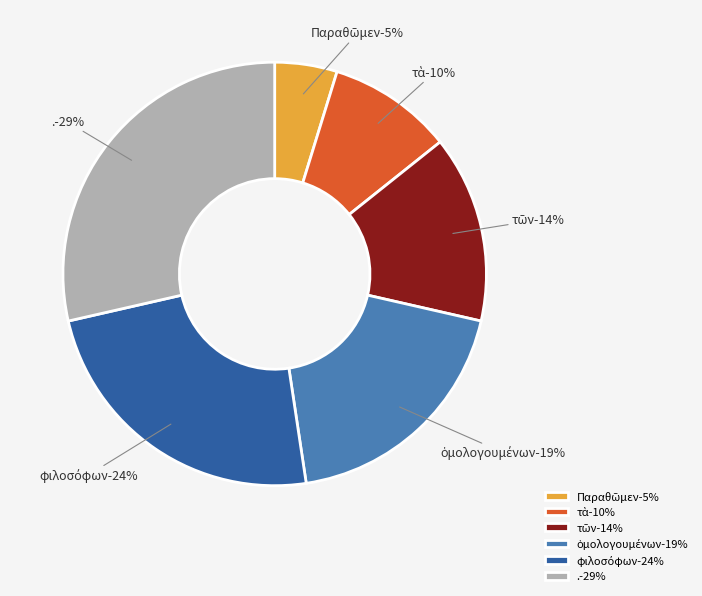

What percentage is NOT represented by .?

71.4%